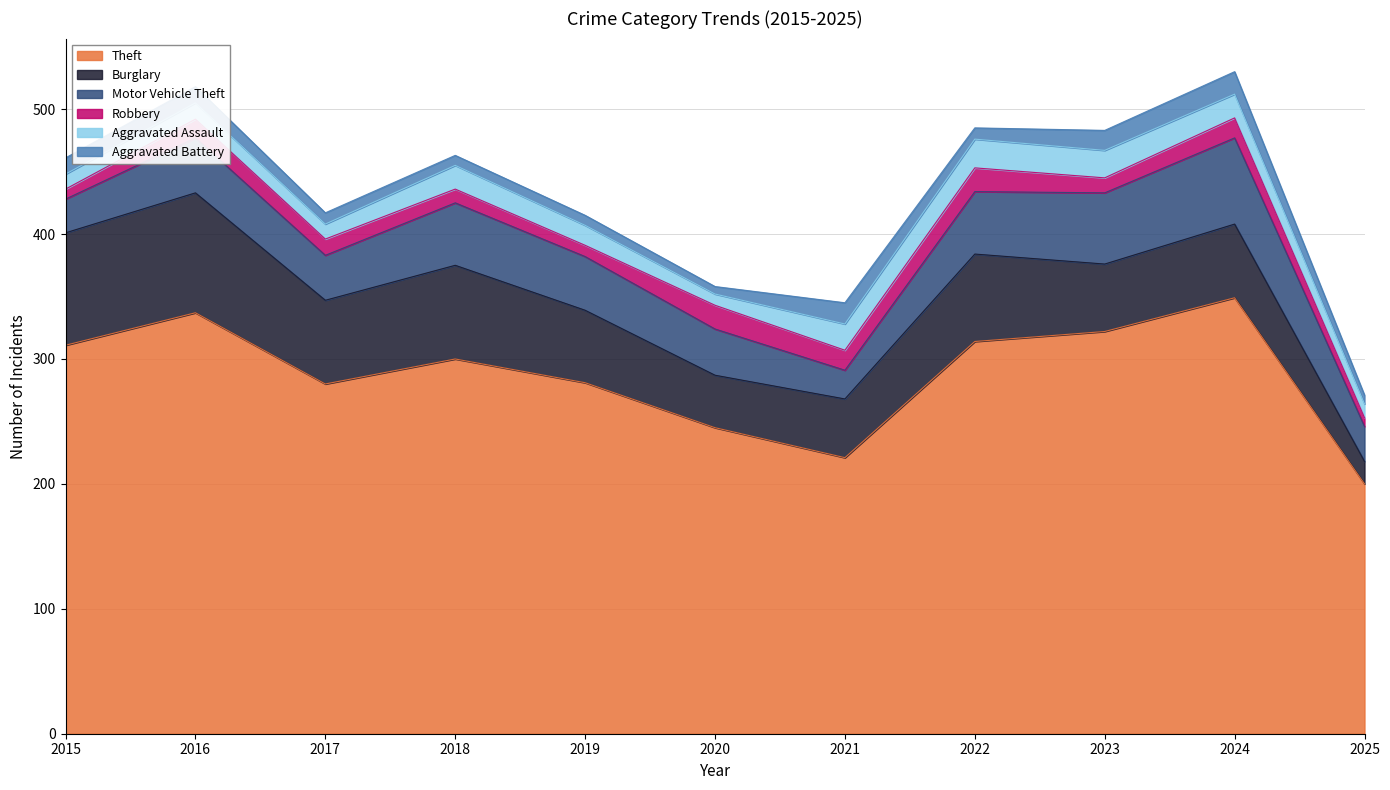

True or false: Robbery and Theft cross at least once.

False